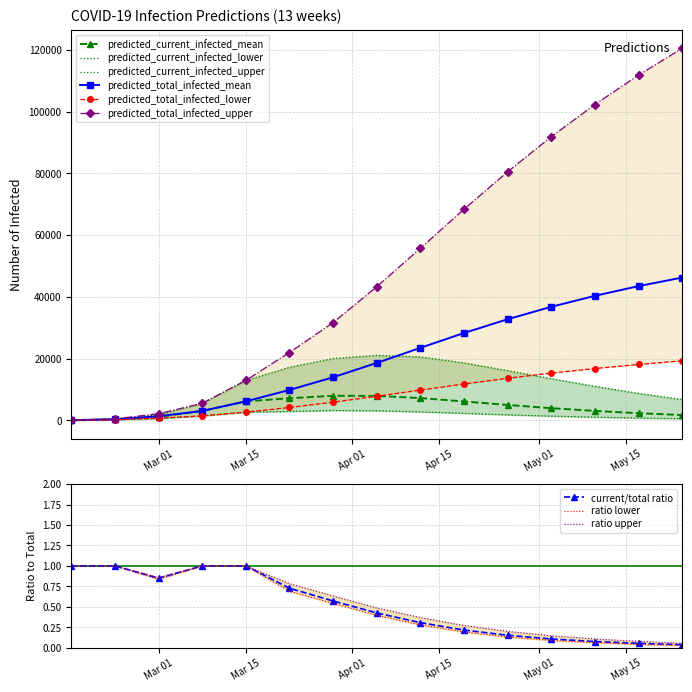

What is the spread (max minus min) of values at 2020-04-05?

40178